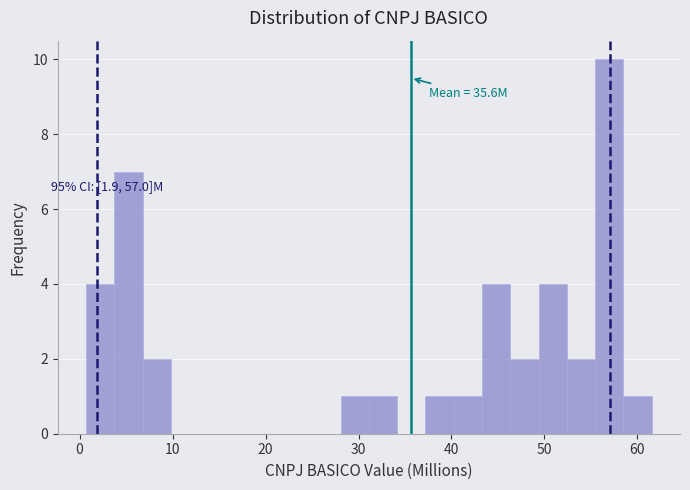

Read against the x-axis, roughly where is the centre of the tallest bar?

57